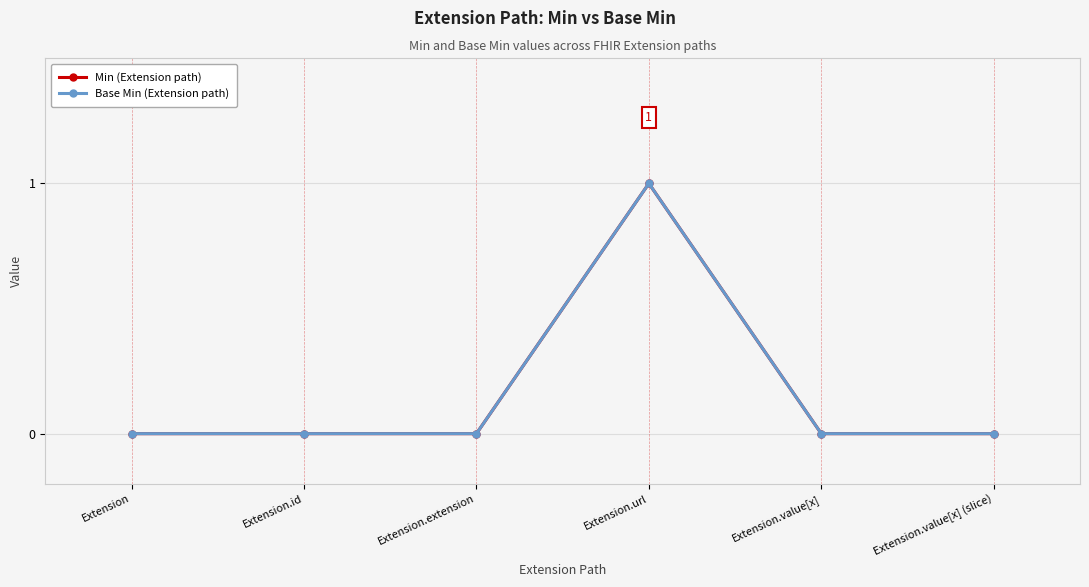

Rank the series by their maximum value, from highest to lowest.

Min, Base Min